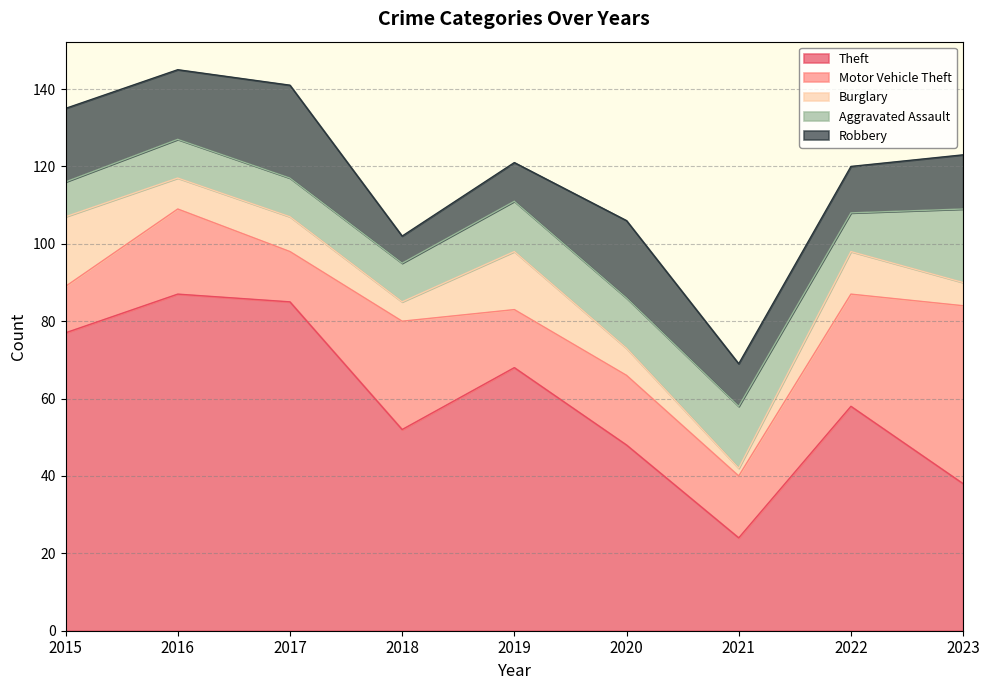

Which series has the largest range (max minus min)?

Theft